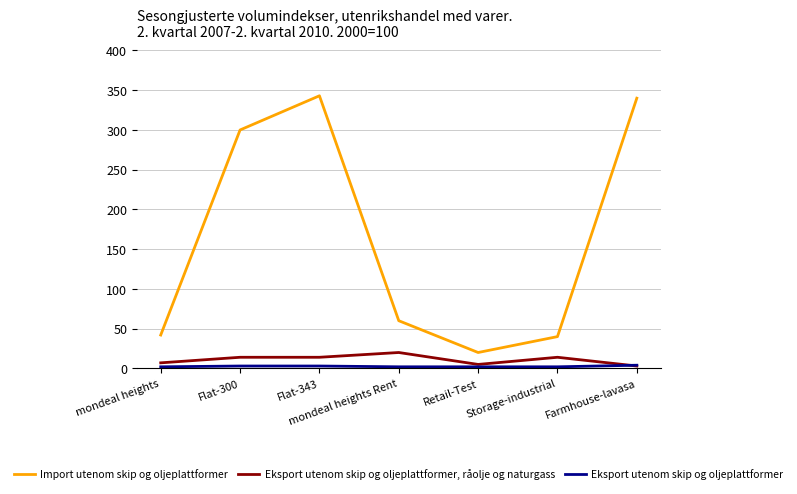

Which series has the widest spread of values?

Import utenom skip og oljeplattformer